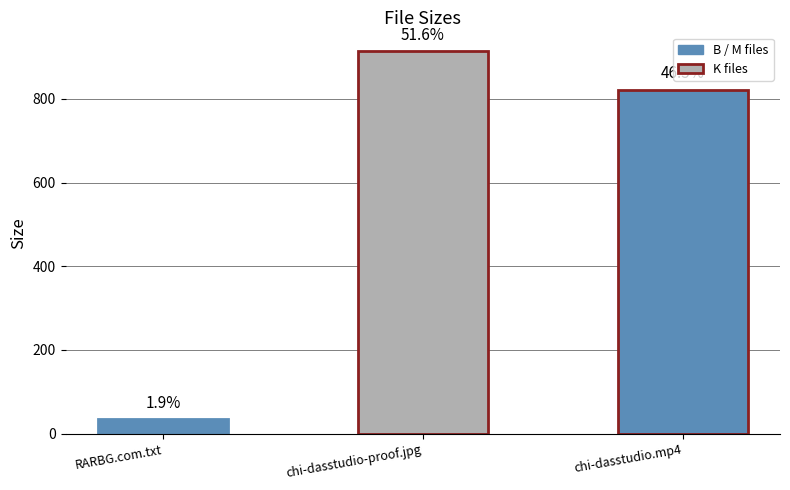

Is it true that the value at RARBG.com.txt is 34.0?

True